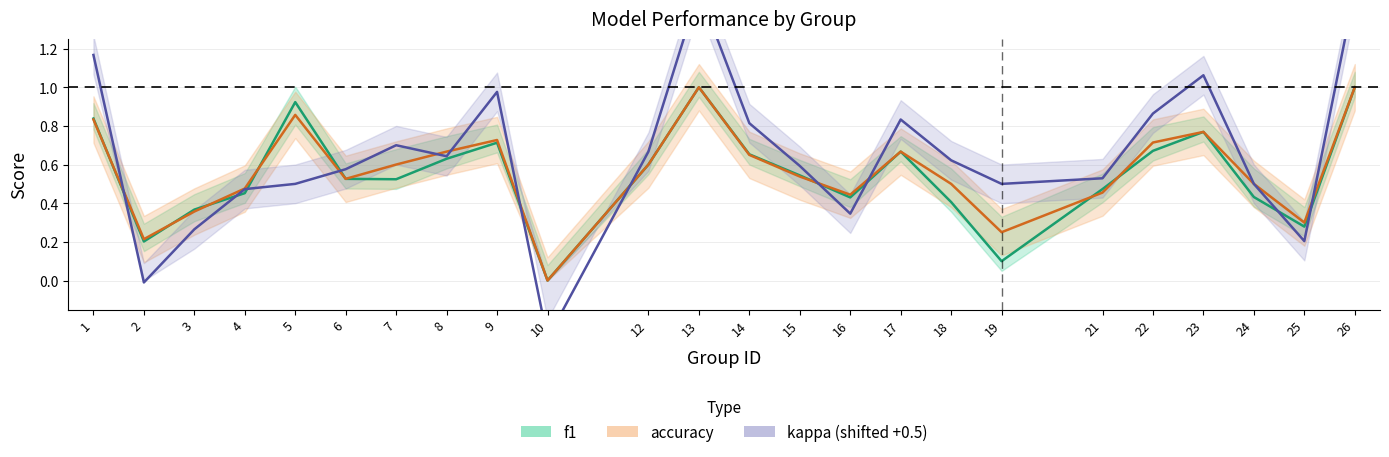

Between 22 and 4, which is larger?

22